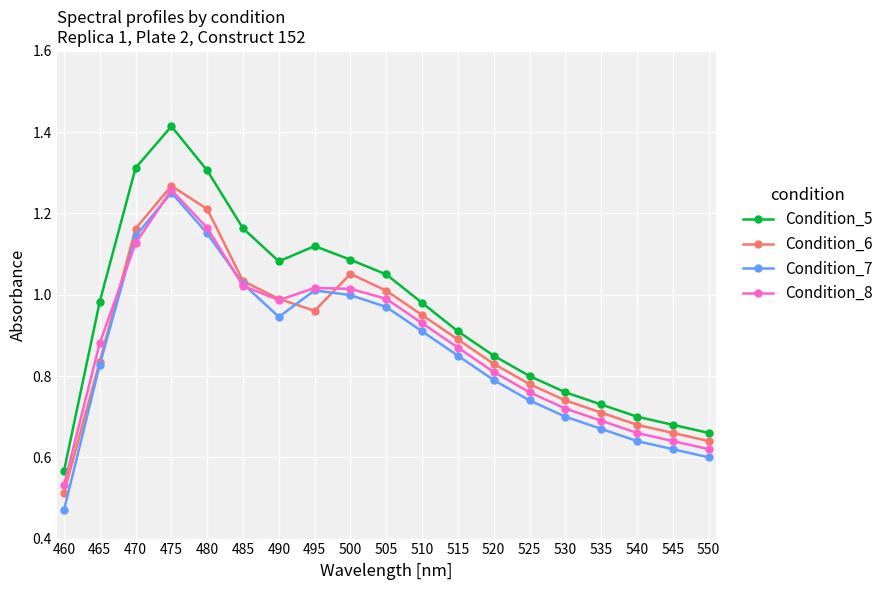

Which series has the largest total across all categories?

Condition_5